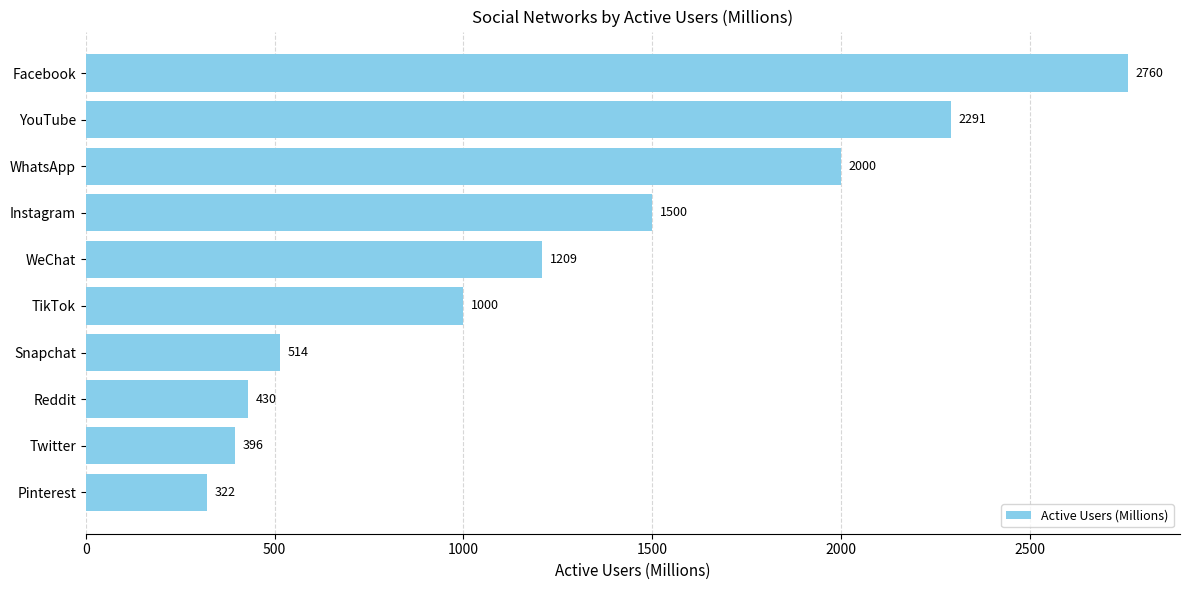

List the labels in order of value, smallest first.

Pinterest, Twitter, Reddit, Snapchat, TikTok, WeChat, Instagram, WhatsApp, YouTube, Facebook